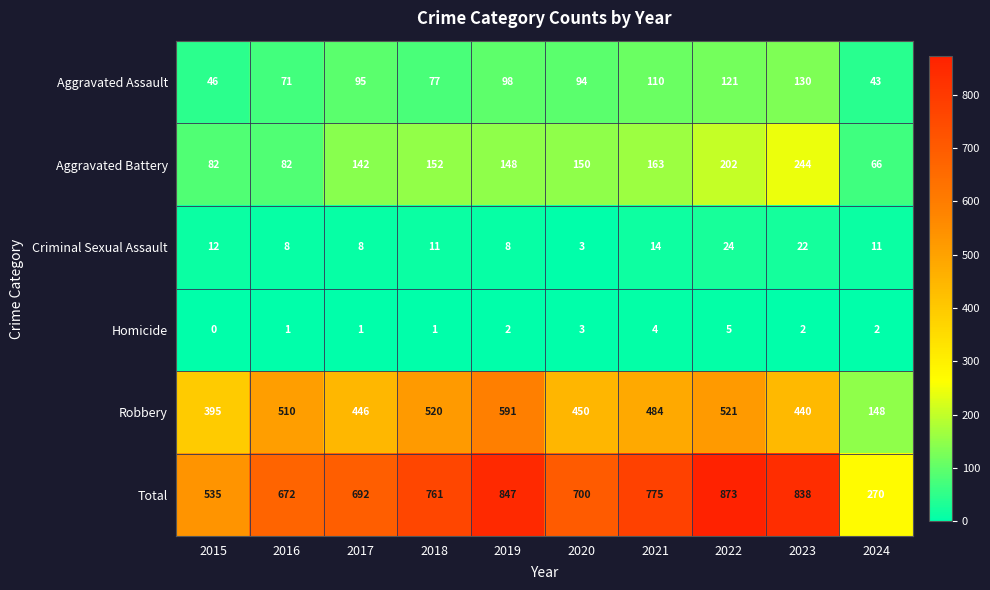

How many distinct data groups are displayed?

6